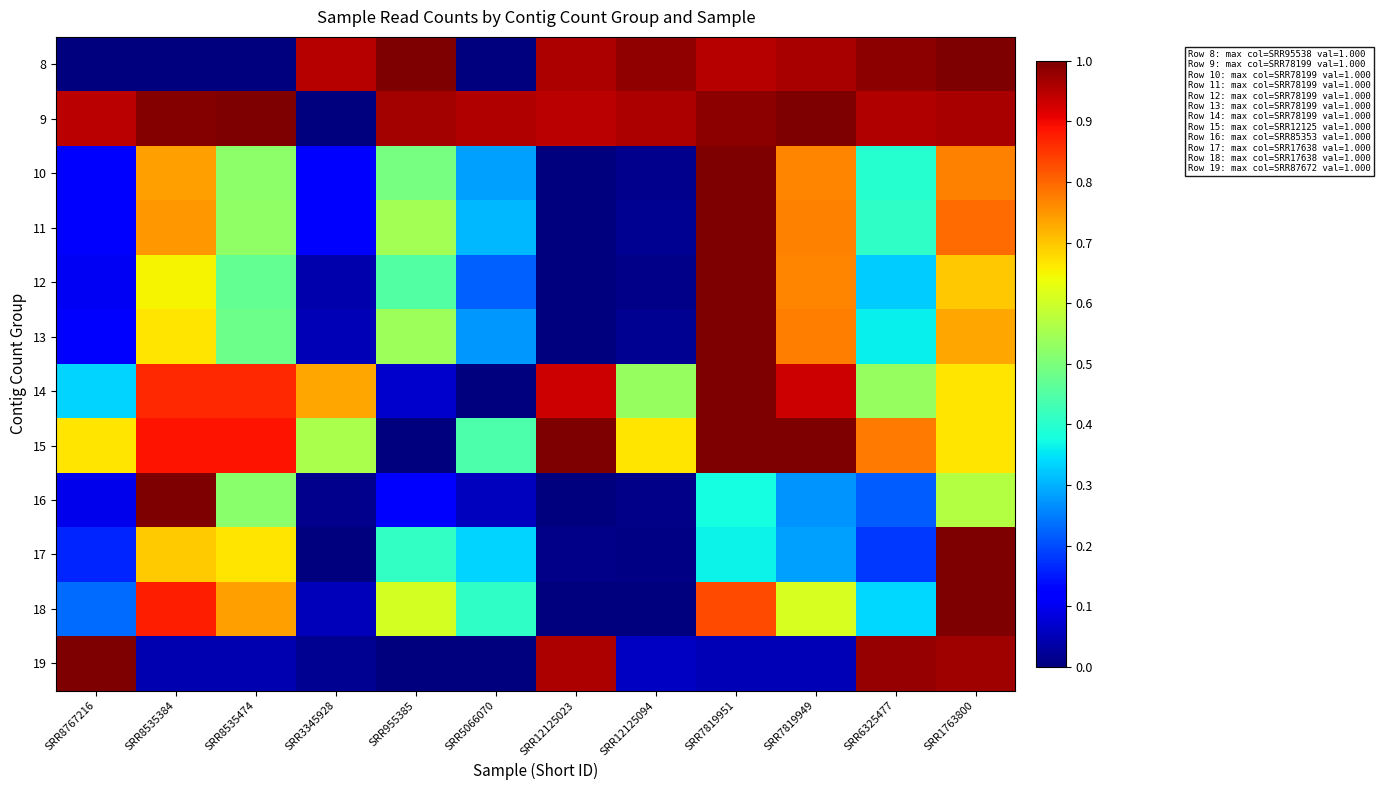

List the series in order of their peak value, highest first.

8, 9, 10, 11, 12, 13, 14, 15, 16, 17, 18, 19